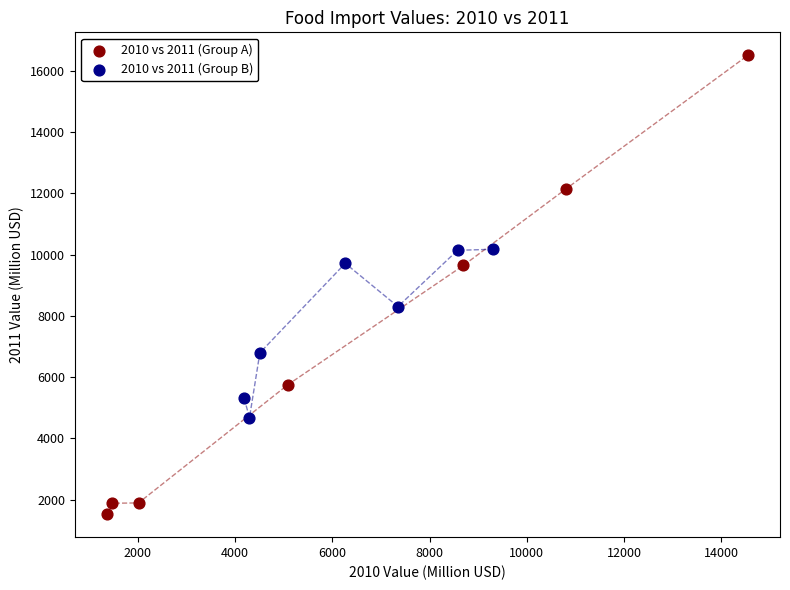

Which series has the widest spread of Y values?

2010 vs 2011 (Group A)